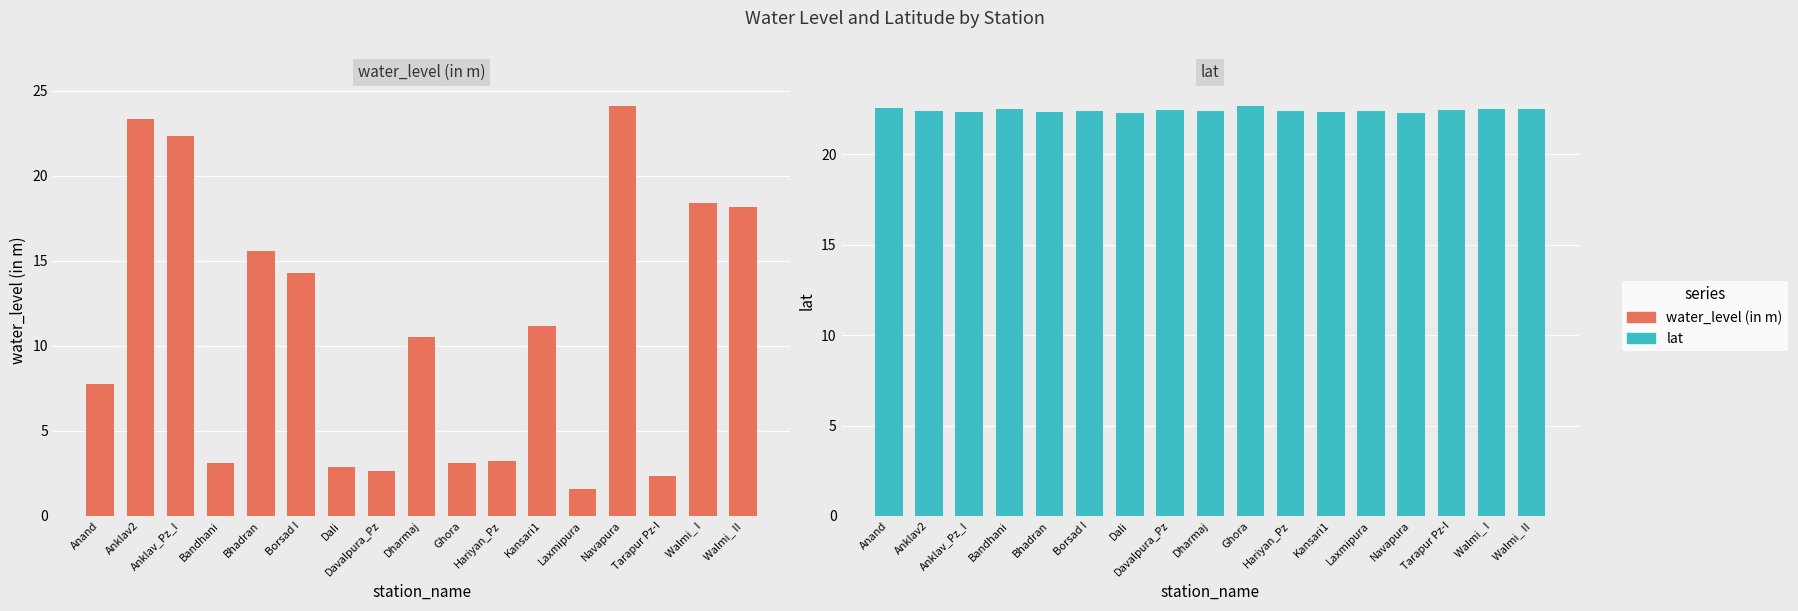

What value does the lat series have at Bhadran?

22.4